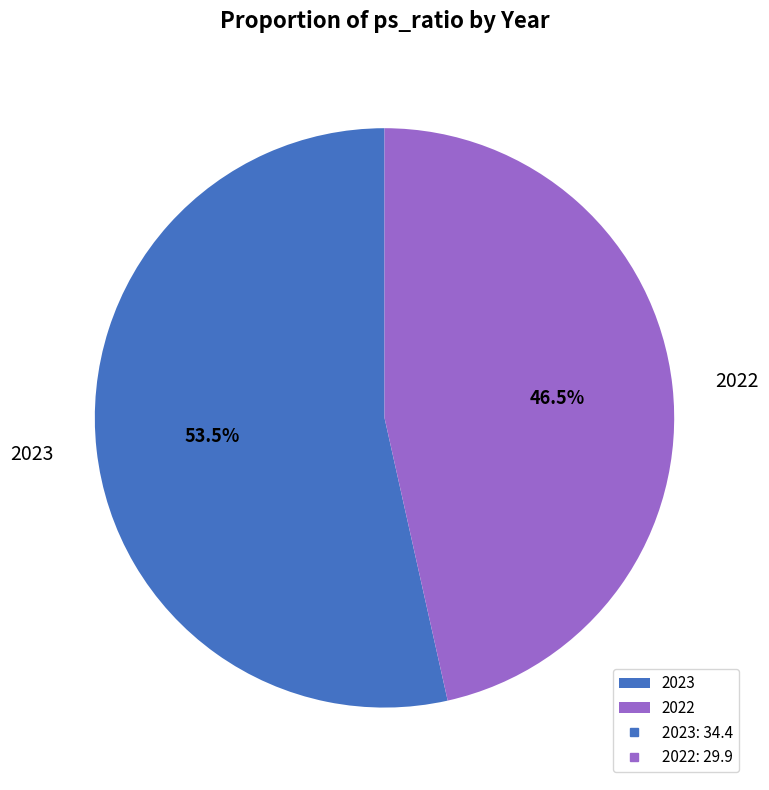

How many segments does this pie chart have?

2